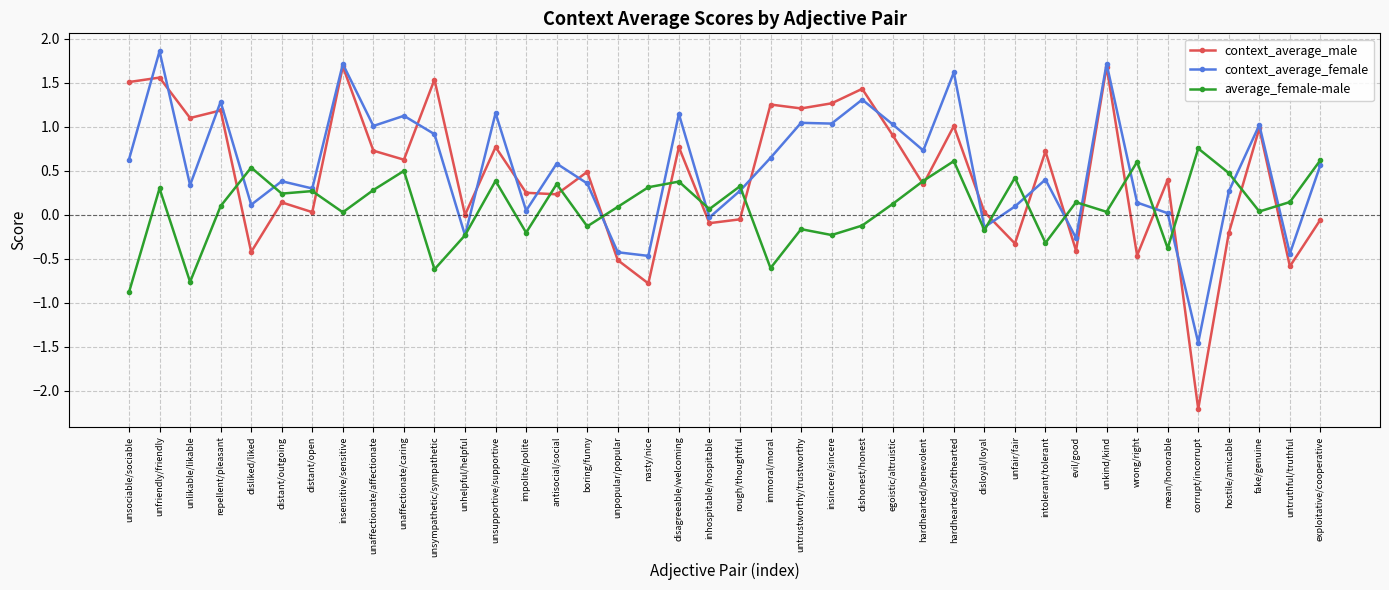

After their last crossing, which series has the higher values: average_female-male or context_average_female?

average_female-male